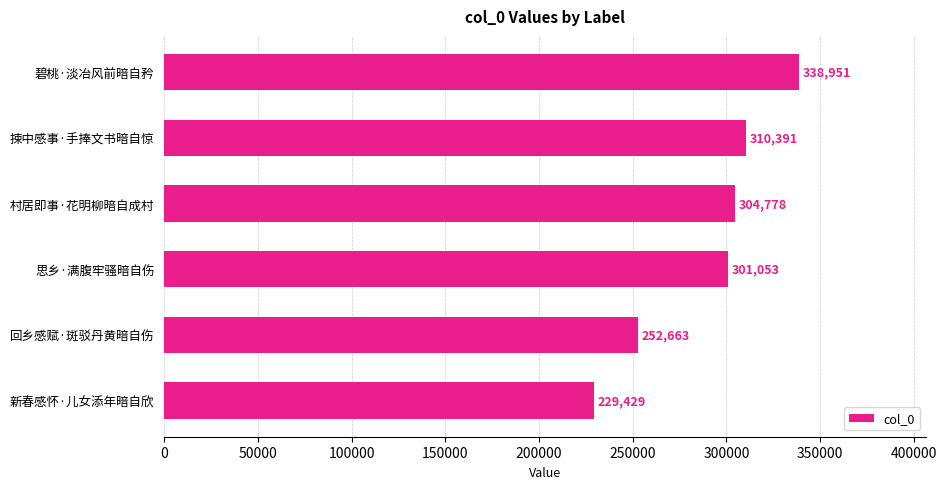

How many distinct data groups are displayed?

1